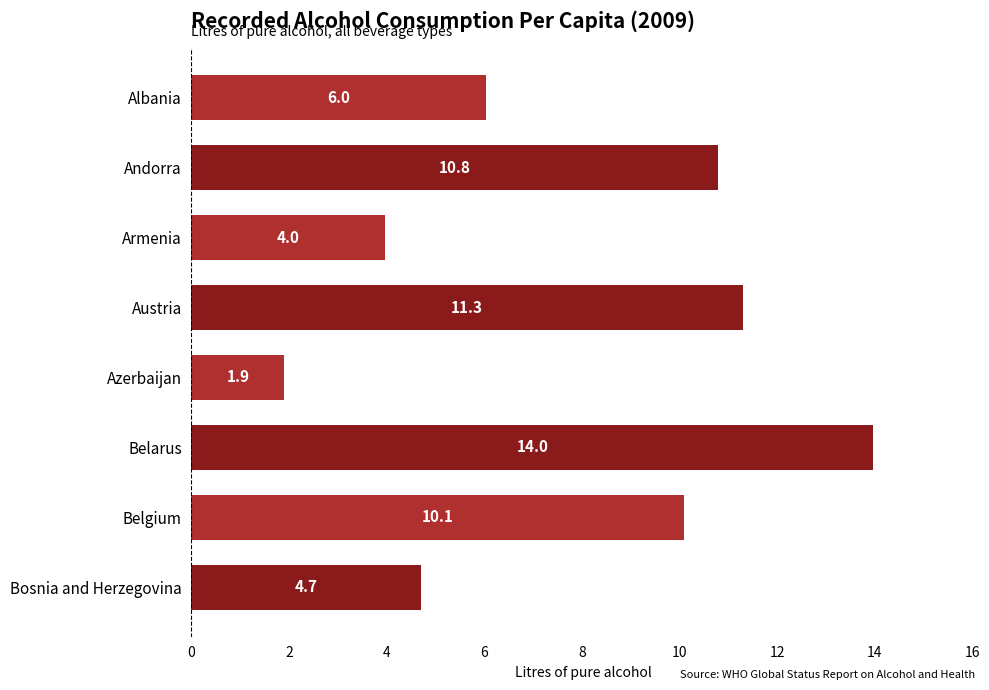

List the labels in order of value, largest first.

Belarus, Austria, Andorra, Belgium, Albania, Bosnia and Herzegovina, Armenia, Azerbaijan